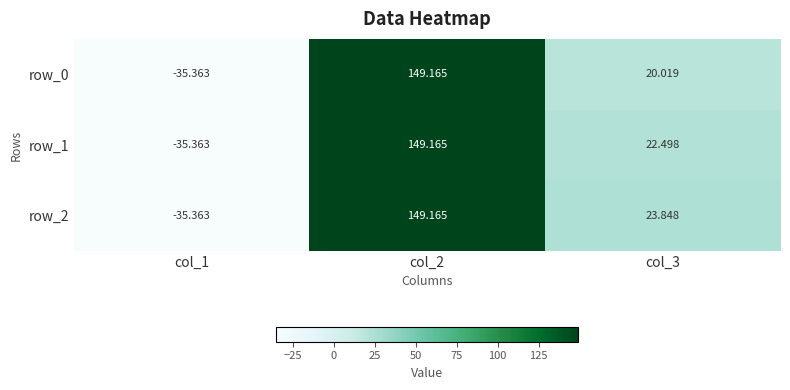

Reading left to right, what are all the values shown in this chart?

row_0: col_1=-35.4	col_2=149.2	col_3=20.0
row_1: col_1=-35.4	col_2=149.2	col_3=22.5
row_2: col_1=-35.4	col_2=149.2	col_3=23.8